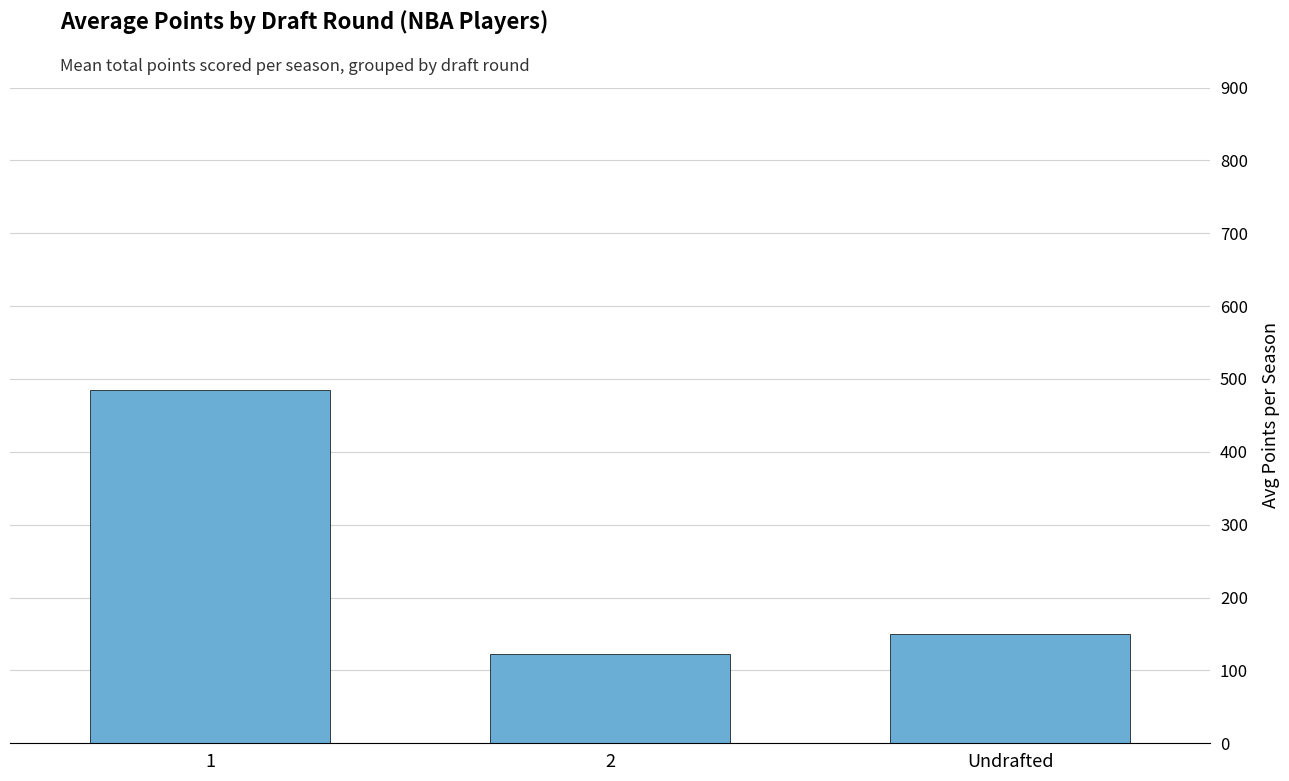

Where does the data first go above 150?

1